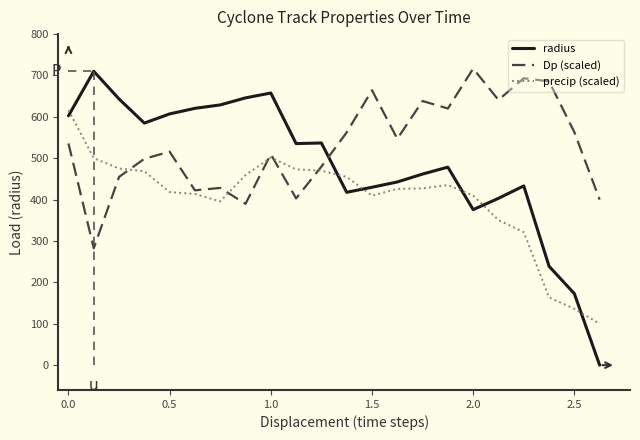

List the series in order of their overall mean, highest first.

Dp (scaled), radius, precip (scaled)